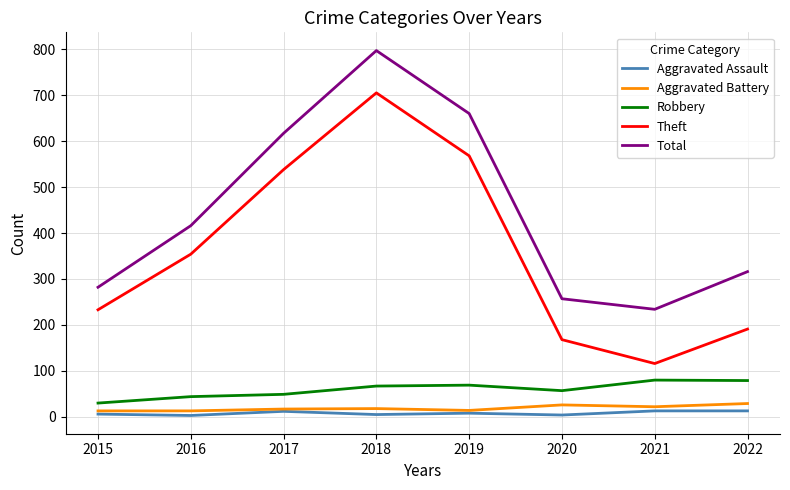

Between 2015 and 2018, which series saw the biggest shift?

Total